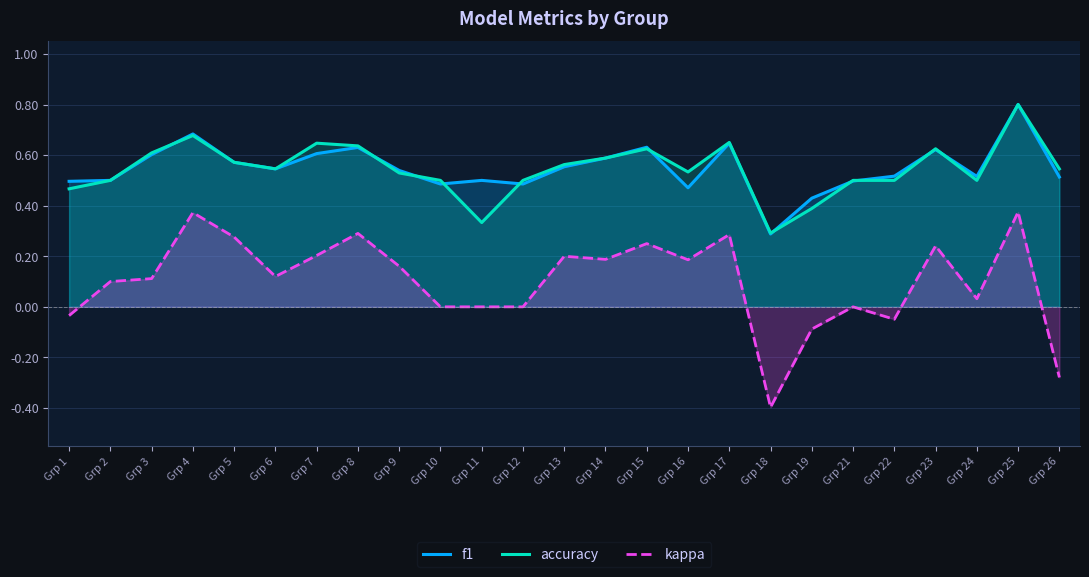

The value of kappa at Grp 17 is 0.2. True or false?

False